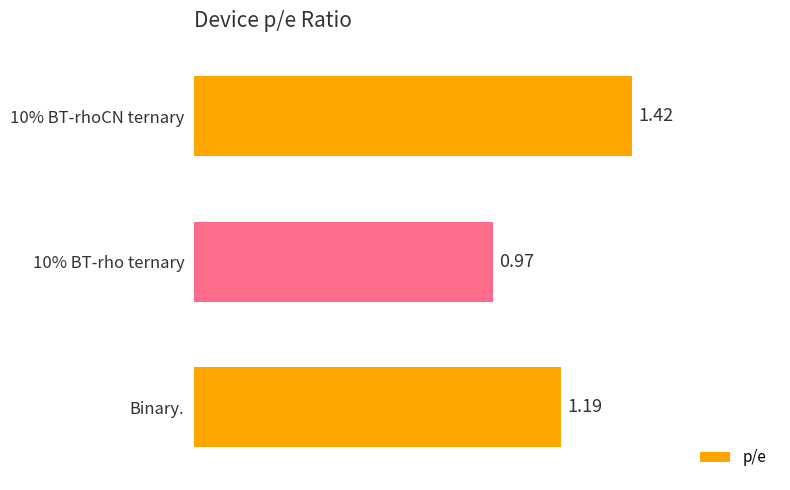

What is the sum of all values?

3.6